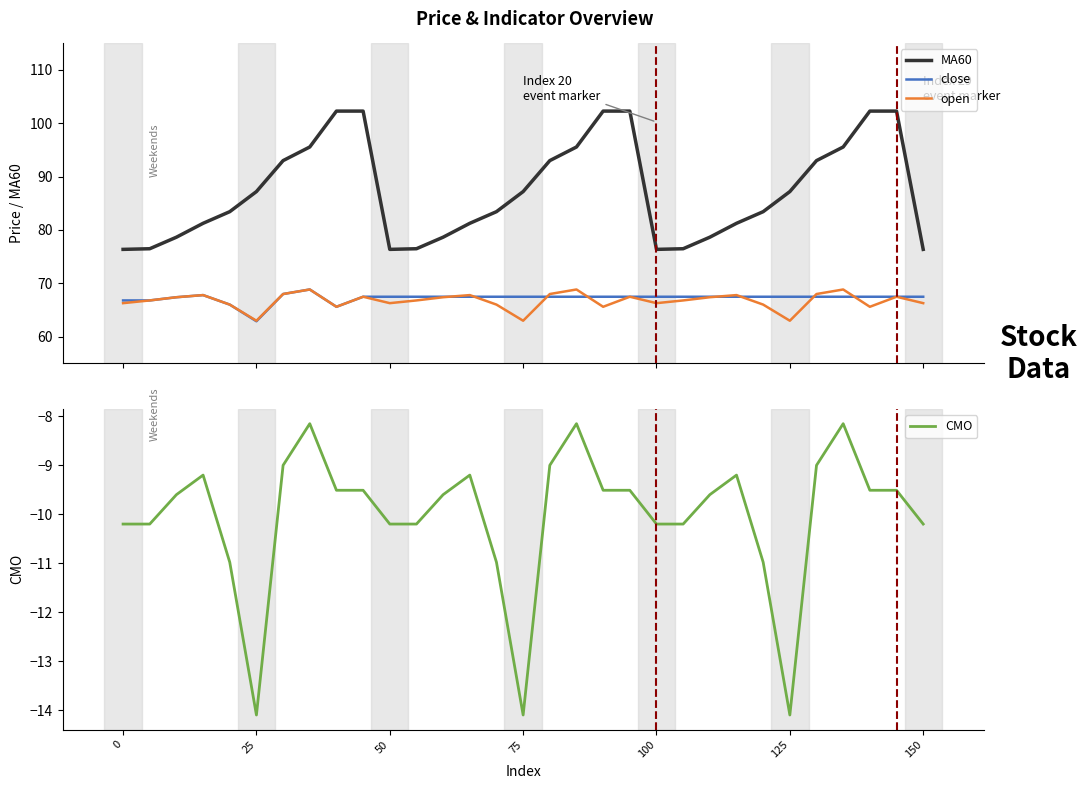

Is this an area chart (filled region under the line)?

No